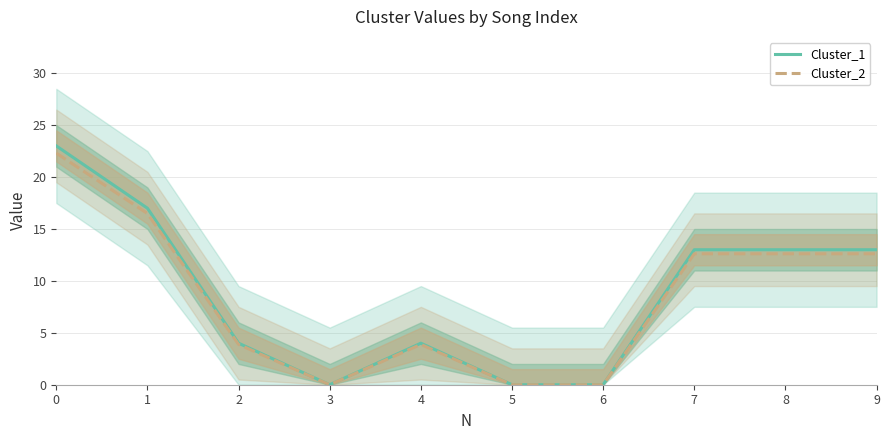

Count the number of categories in the chart.

10